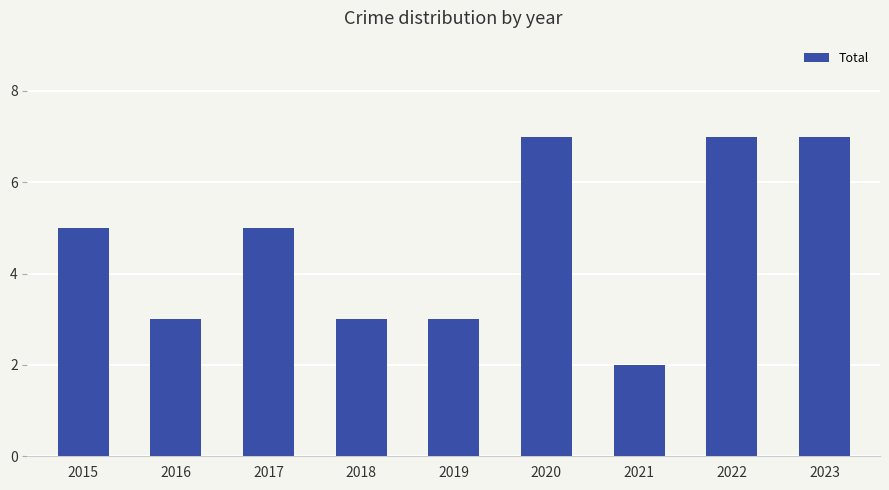

What is the value of the 1st bar from the left?

5